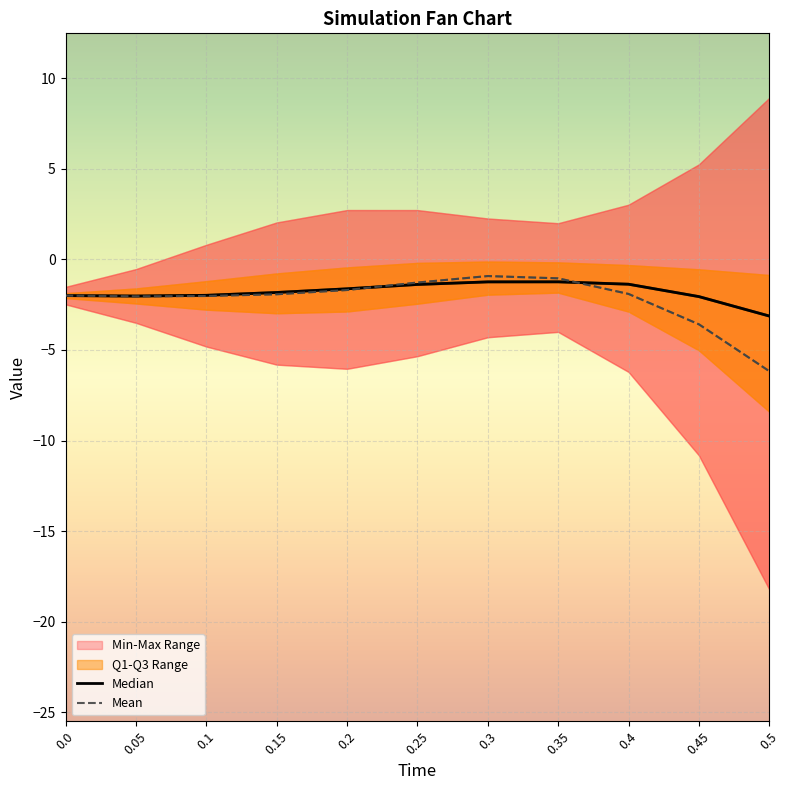

At which category does Median reach its first local valley?

0.05